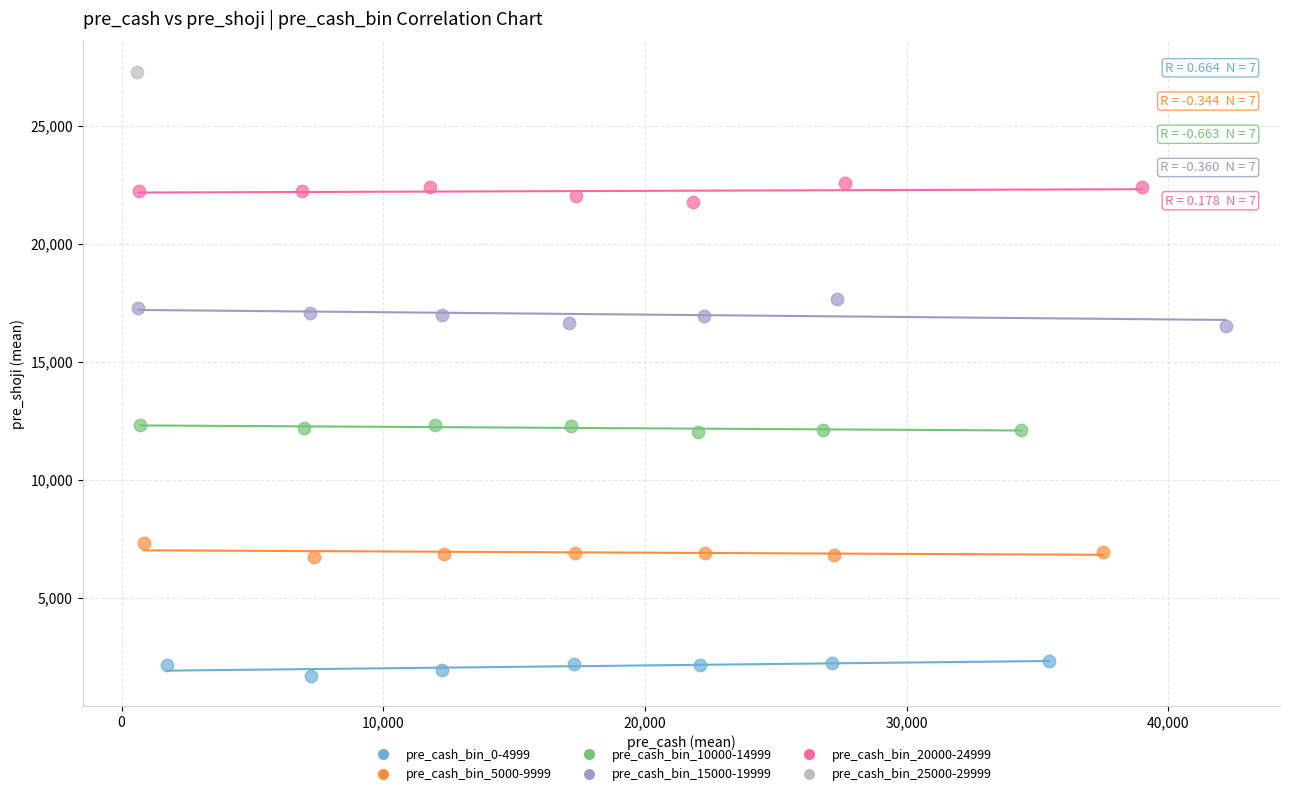

What are all the series names shown in the legend?

pre_cash_bin_0-4999, pre_cash_bin_5000-9999, pre_cash_bin_10000-14999, pre_cash_bin_15000-19999, pre_cash_bin_20000-24999, pre_cash_bin_25000-29999